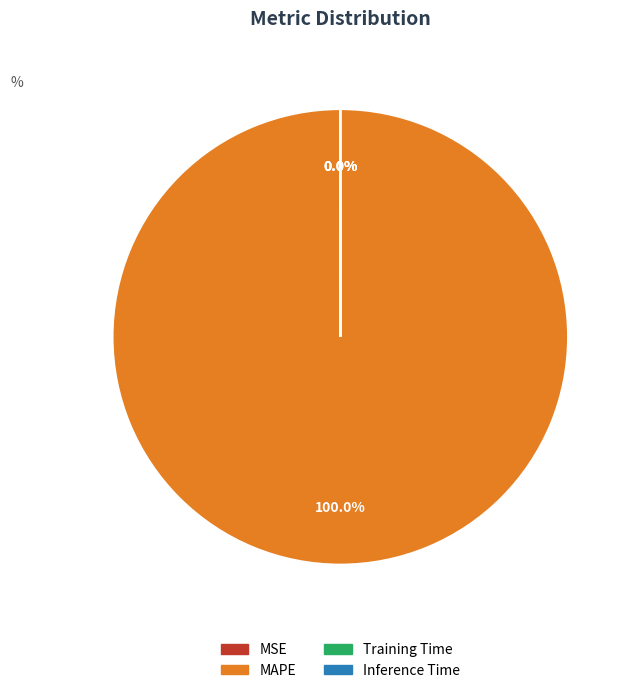

Which slice is the largest?

MAPE